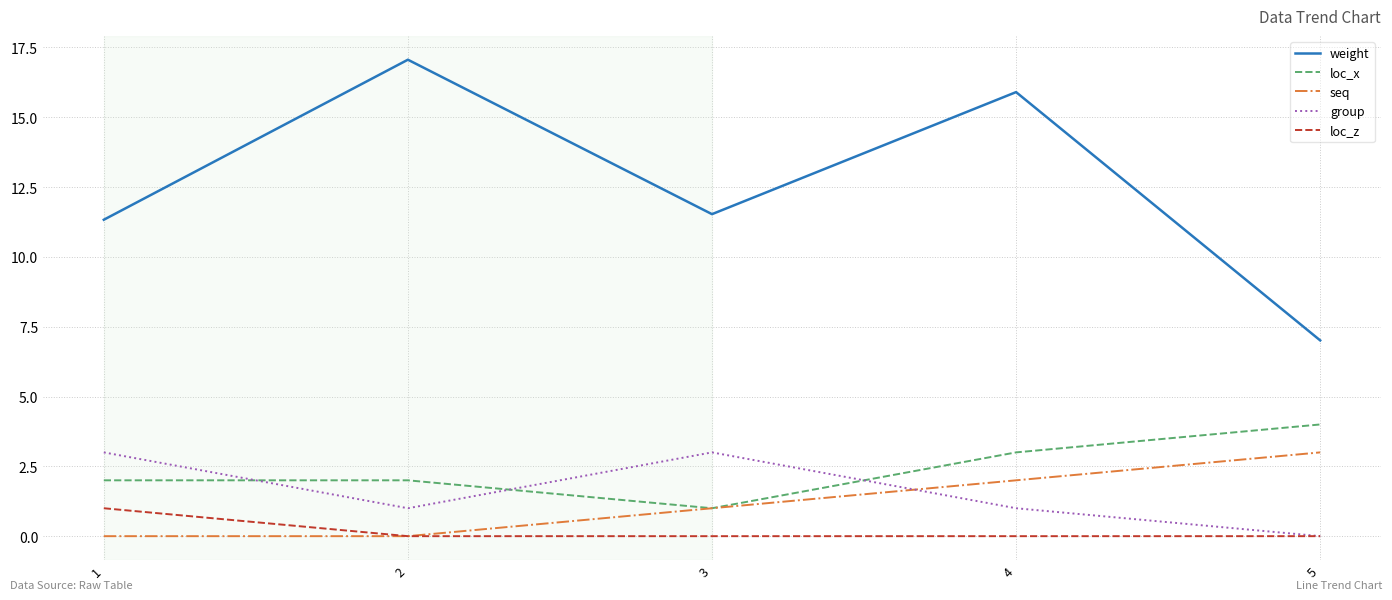

How many group values are between 1 and 3?

4